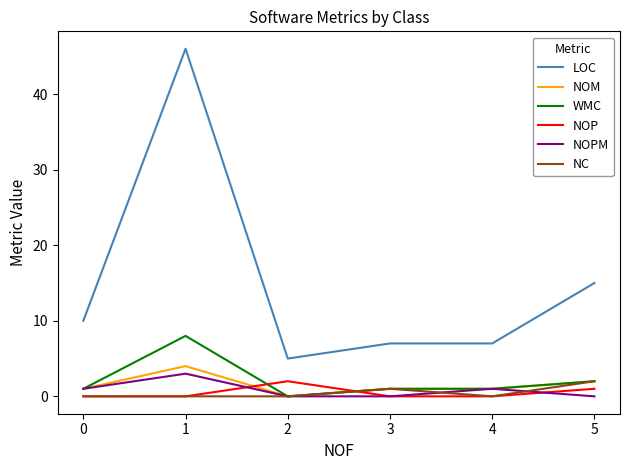

True or false: LOC has a value of 7 at 3.

True